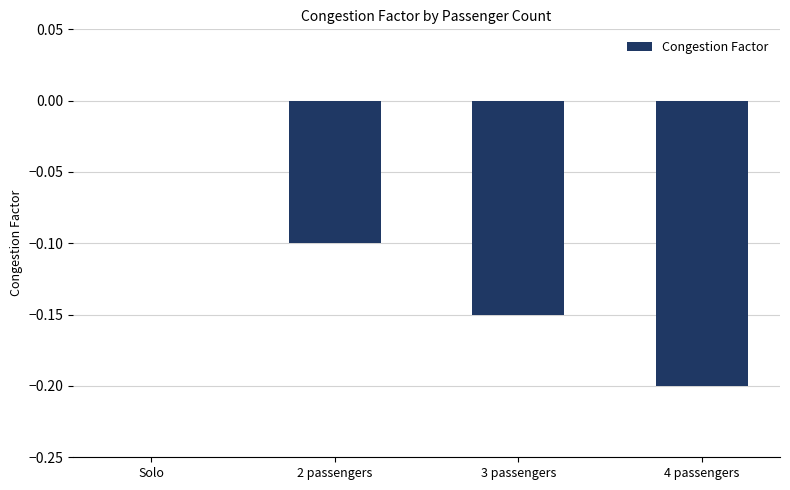

Between 4 passengers and 2 passengers, which is larger?

2 passengers